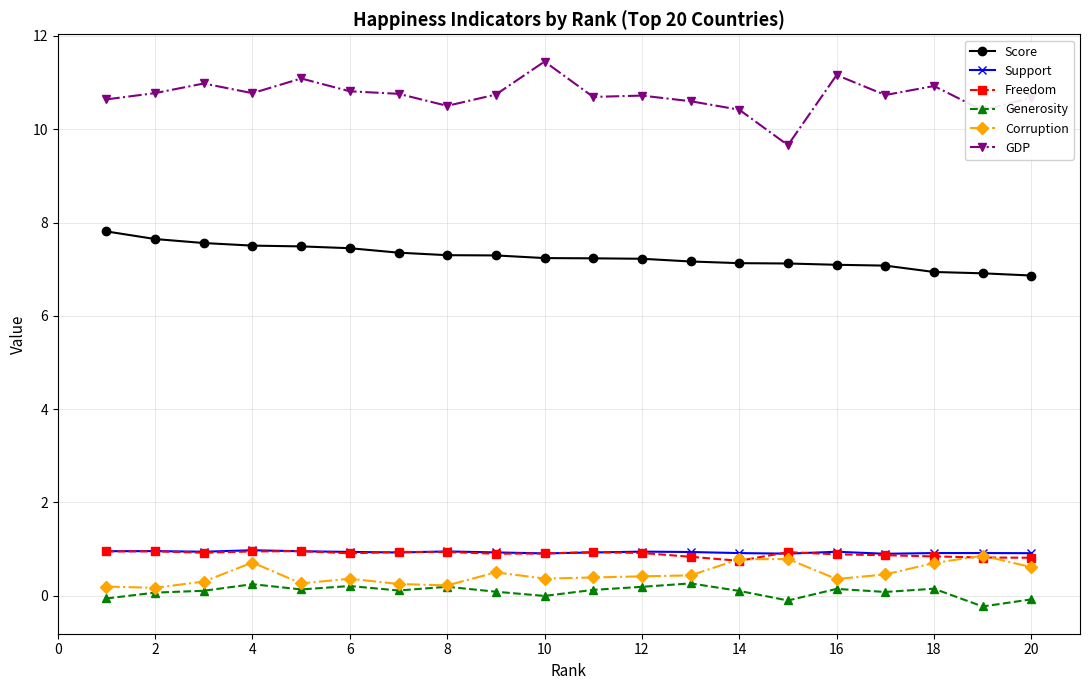

Count the number of categories in the chart.

20